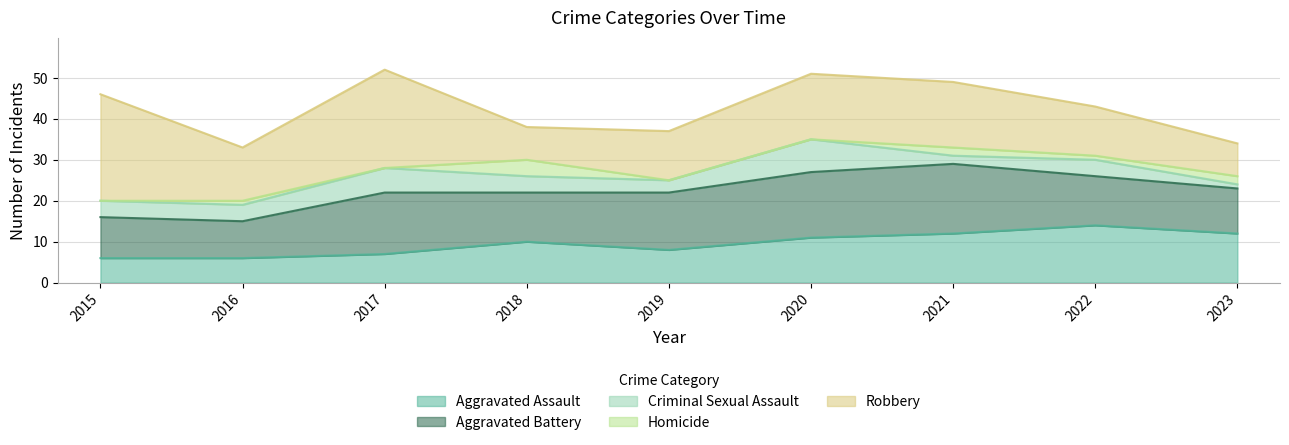

Reading left to right, extract all data points from this chart.

Aggravated Assault: 2015=6	2016=6	2017=7	2018=10	2019=8	2020=11	2021=12	2022=14	2023=12
Aggravated Battery: 2015=10	2016=9	2017=15	2018=12	2019=14	2020=16	2021=17	2022=12	2023=11
Criminal Sexual Assault: 2015=4	2016=4	2017=6	2018=4	2019=3	2020=8	2021=2	2022=4	2023=1
Homicide: 2015=0	2016=1	2017=0	2018=4	2019=0	2020=0	2021=2	2022=1	2023=2
Robbery: 2015=26	2016=13	2017=24	2018=8	2019=12	2020=16	2021=16	2022=12	2023=8